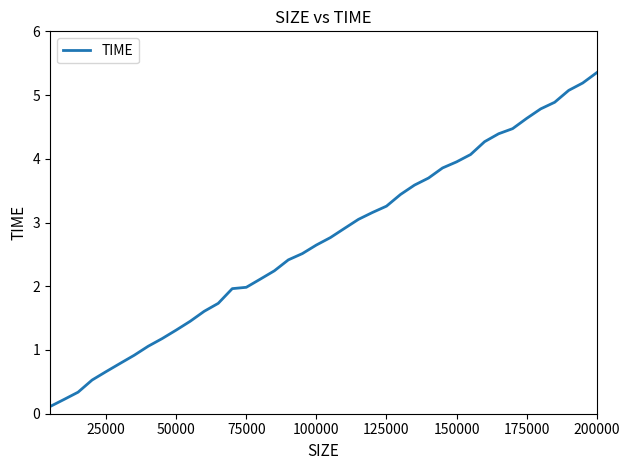

True or false: the data has more than 2 interior local peaks.

False